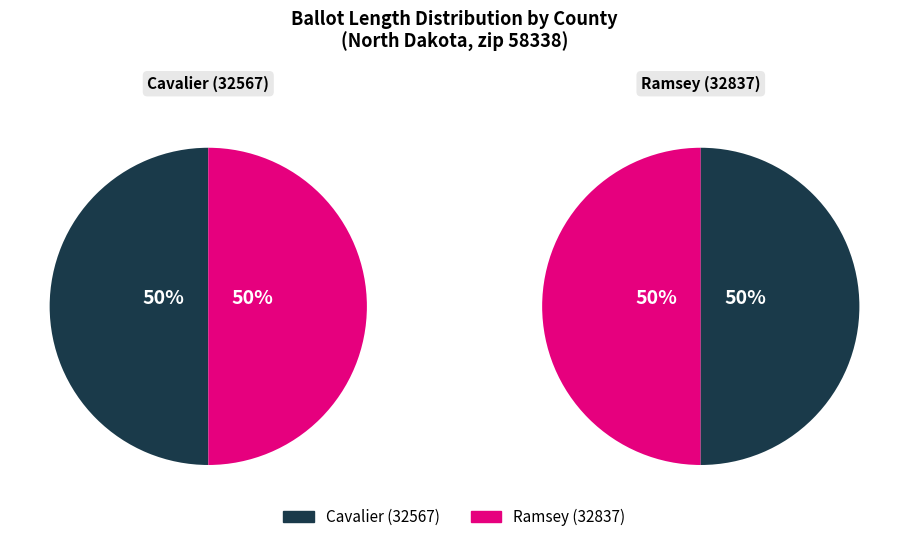

True or false: Cavalier (32567) accounts for 50% of the total.

True